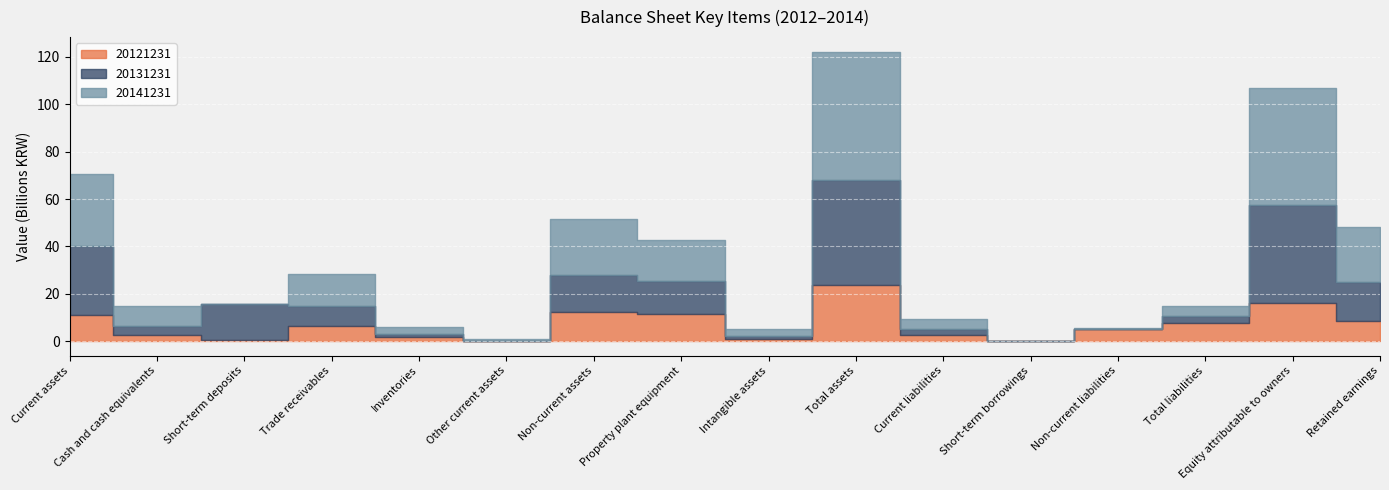

Does the chart display data point markers on the line(s)?

No